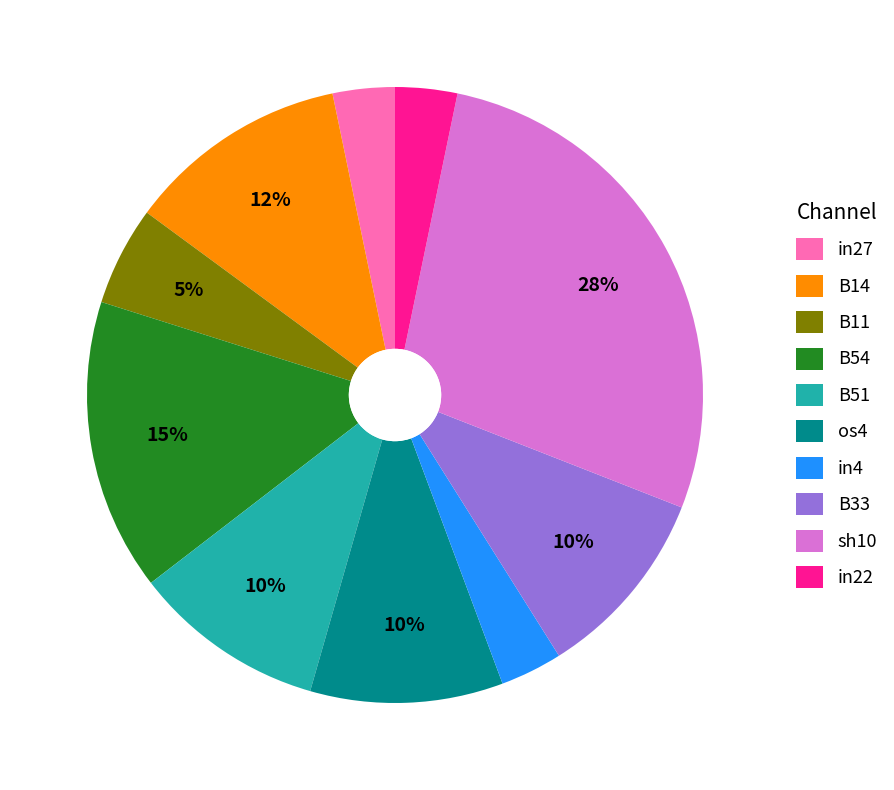

Is the sum of B54 and in27 greater than half?

No